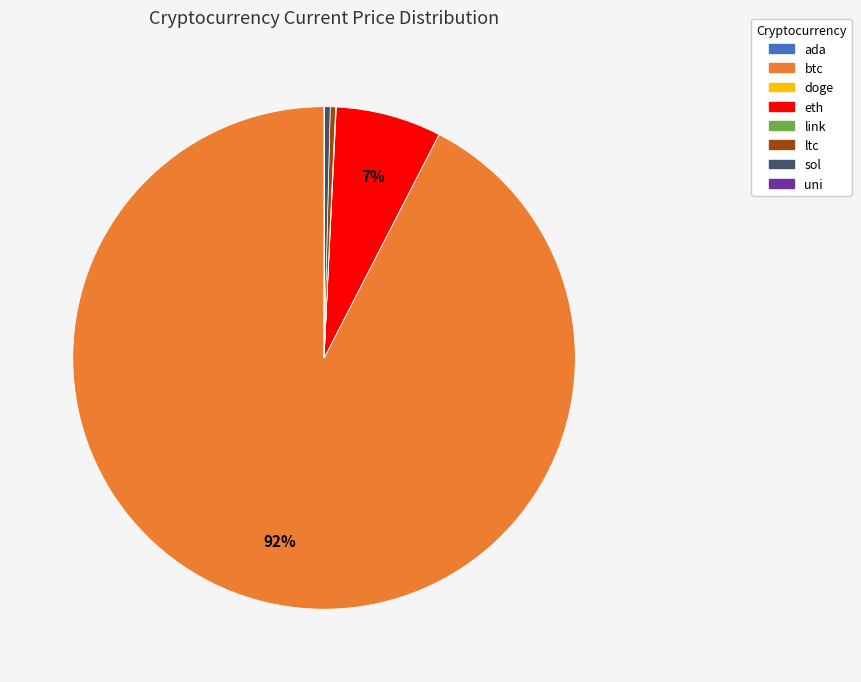

To the nearest percent, what is the difference between the eth and btc slice percentages?

86%